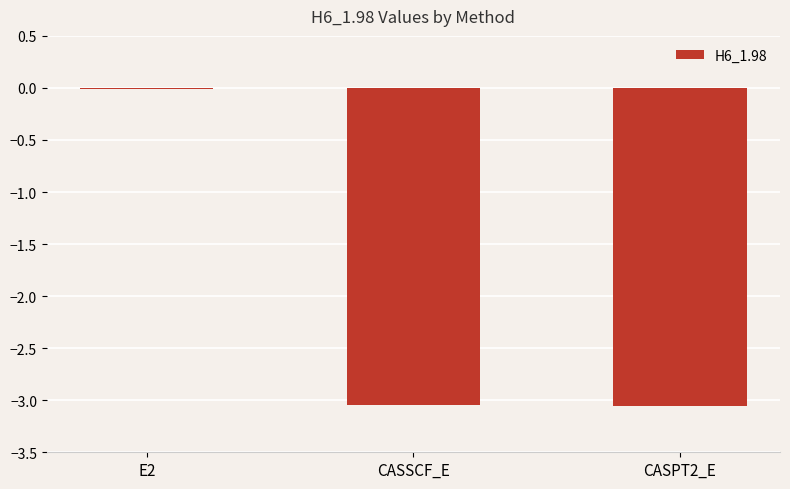

Count the number of categories in the chart.

3